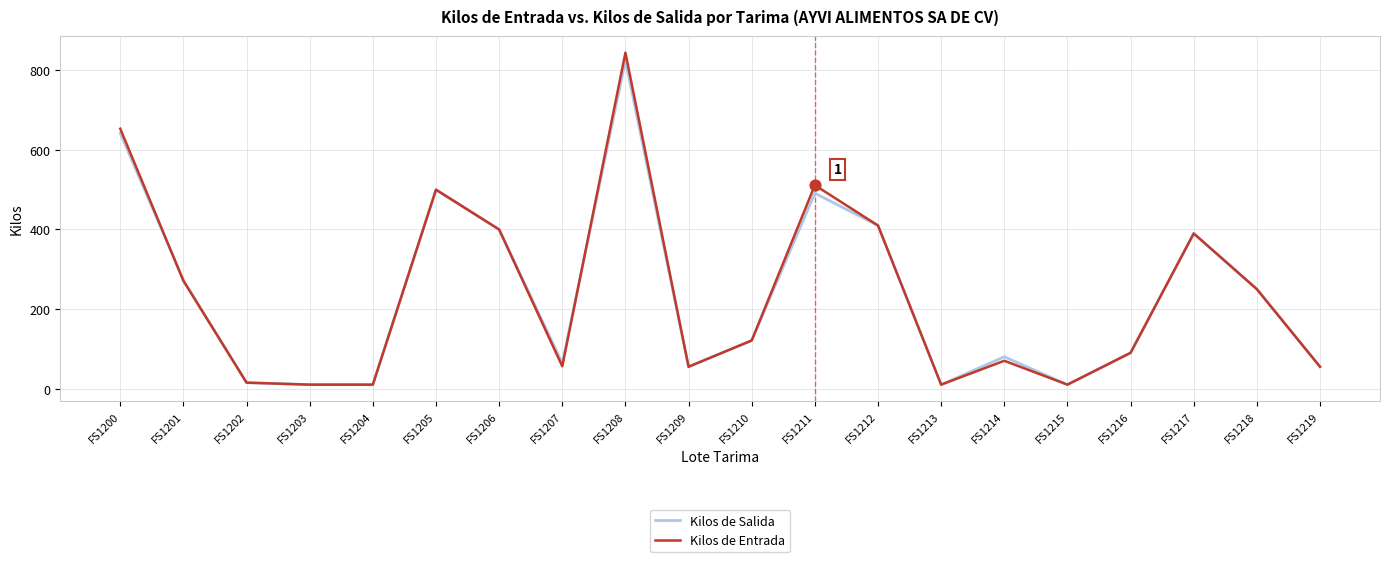

Is the value of Kilos de Salida at FS1215 greater than the value of Kilos de Entrada at FS1218?

No